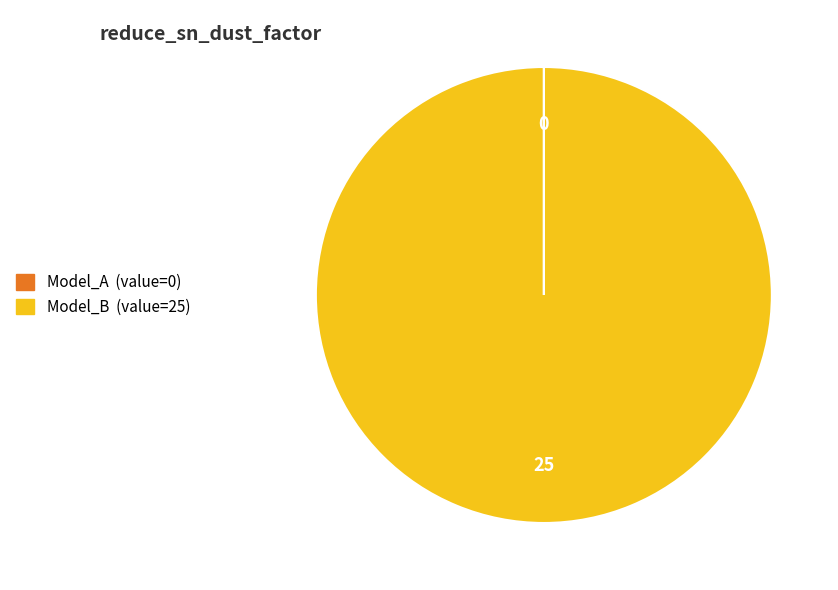

What is the largest slice in the pie chart?

Model_B